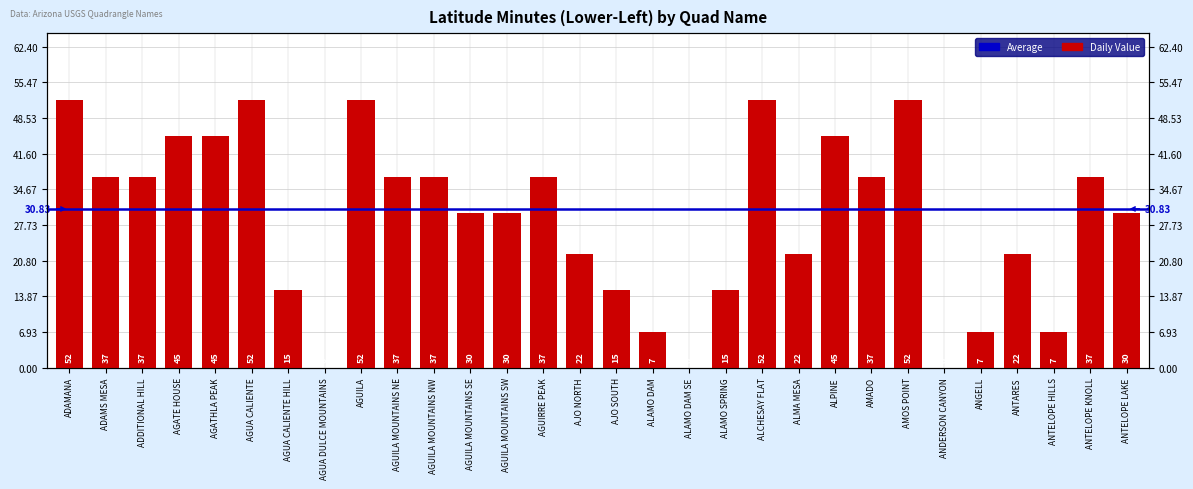

How many data points are less than 37?

15